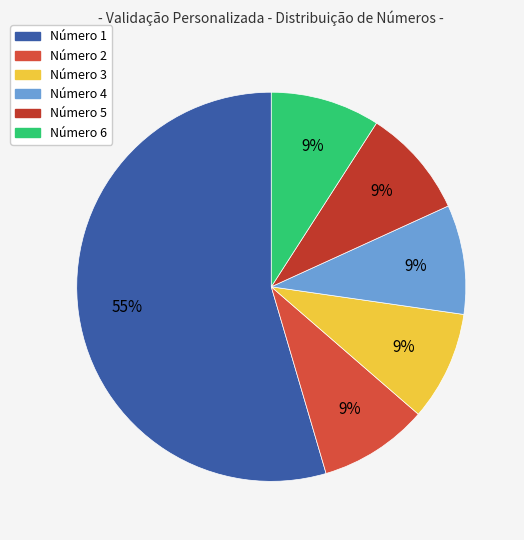

How many segments does this pie chart have?

6